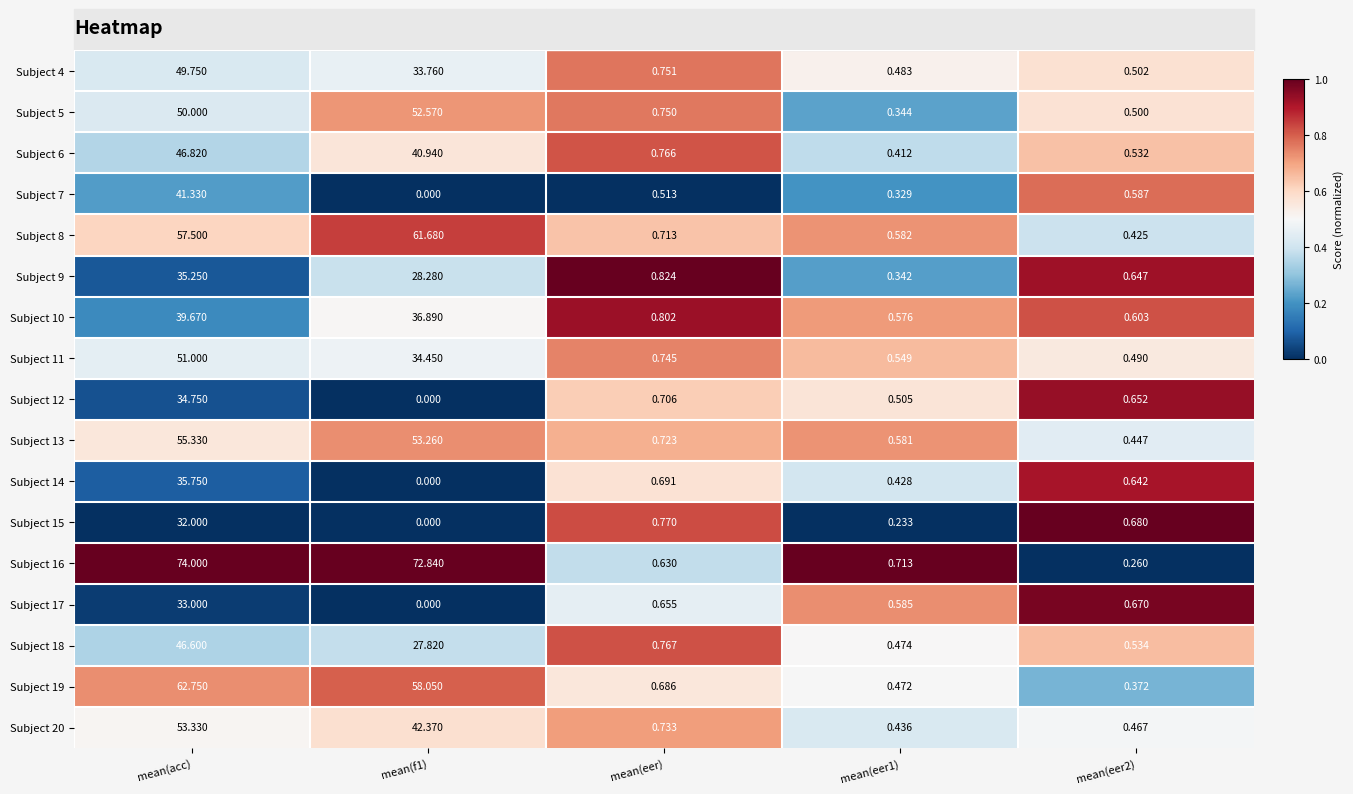

Is the value of Subject 13 at mean(acc) greater than the value of Subject 16 at mean(eer2)?

Yes